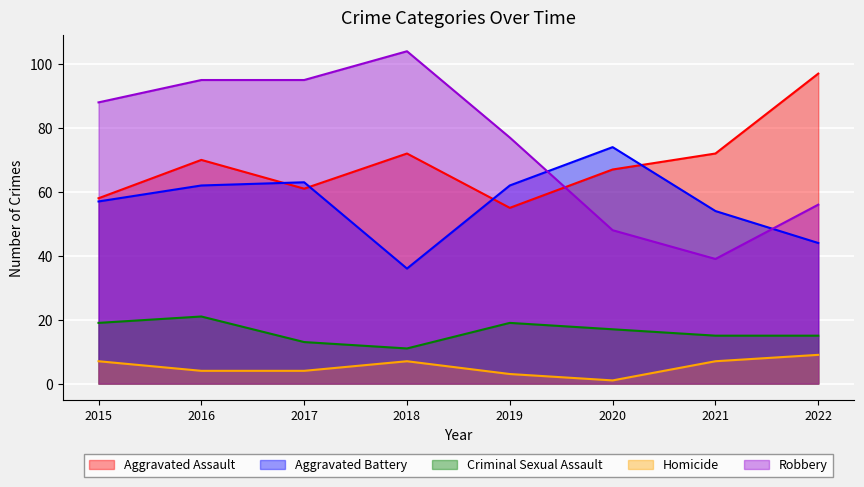

Which has a higher value, 2020 or 2015?

2020